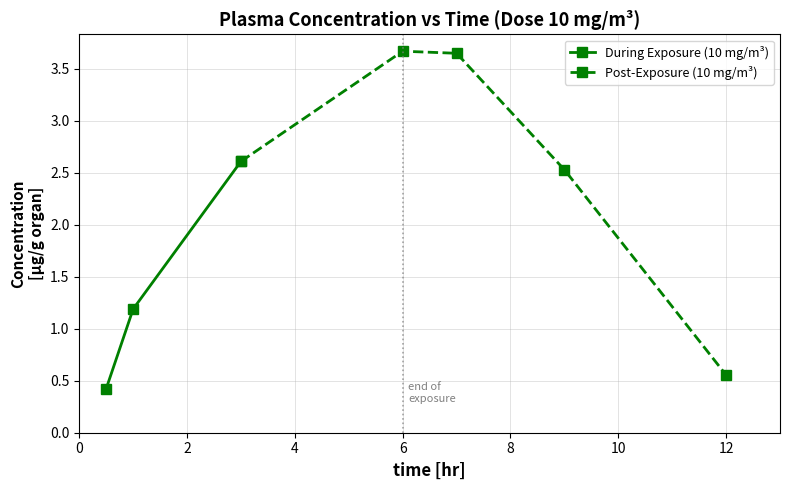

What is the difference between the values at 9 and 12?

2.0